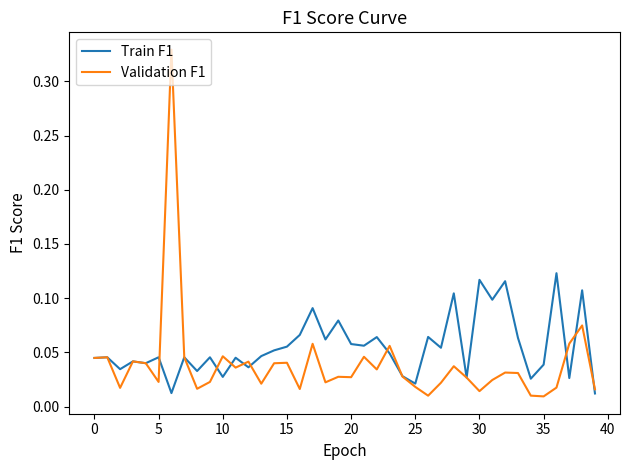

List the series in order of their overall mean, lowest first.

Validation F1, Train F1